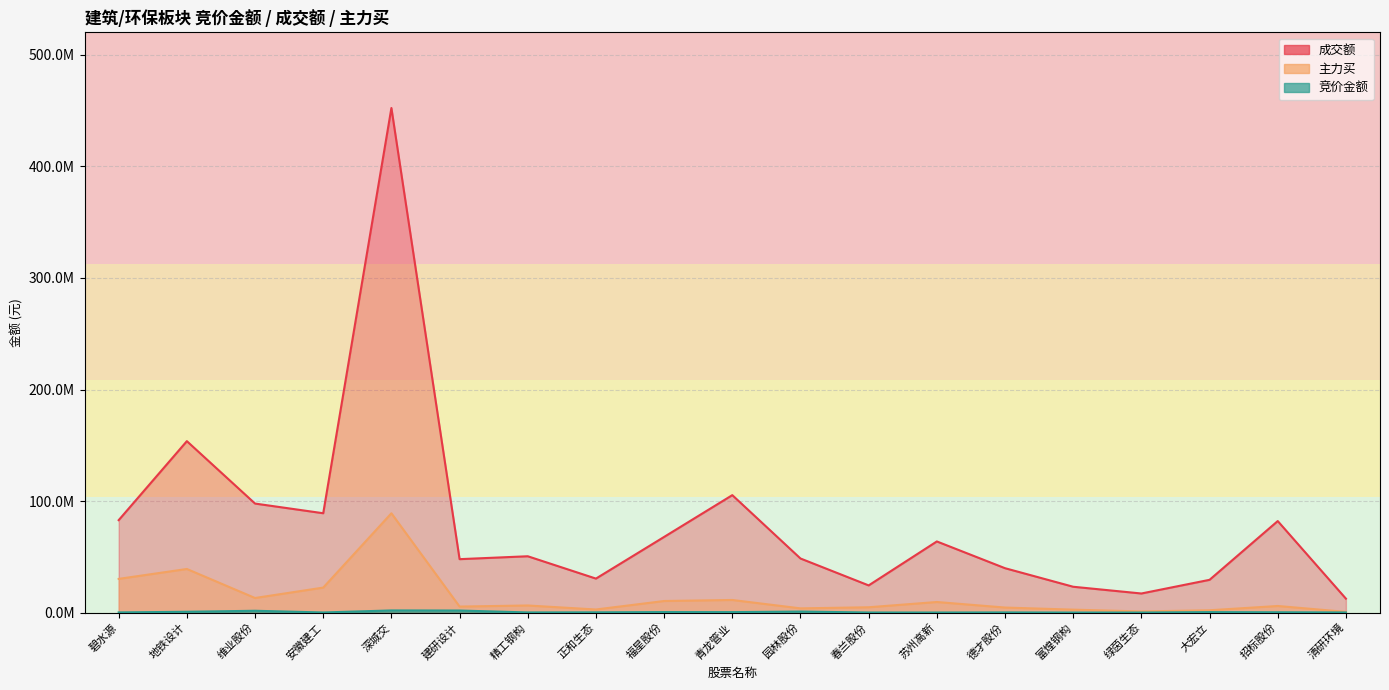

What is the minimum value shown in the chart?

31463